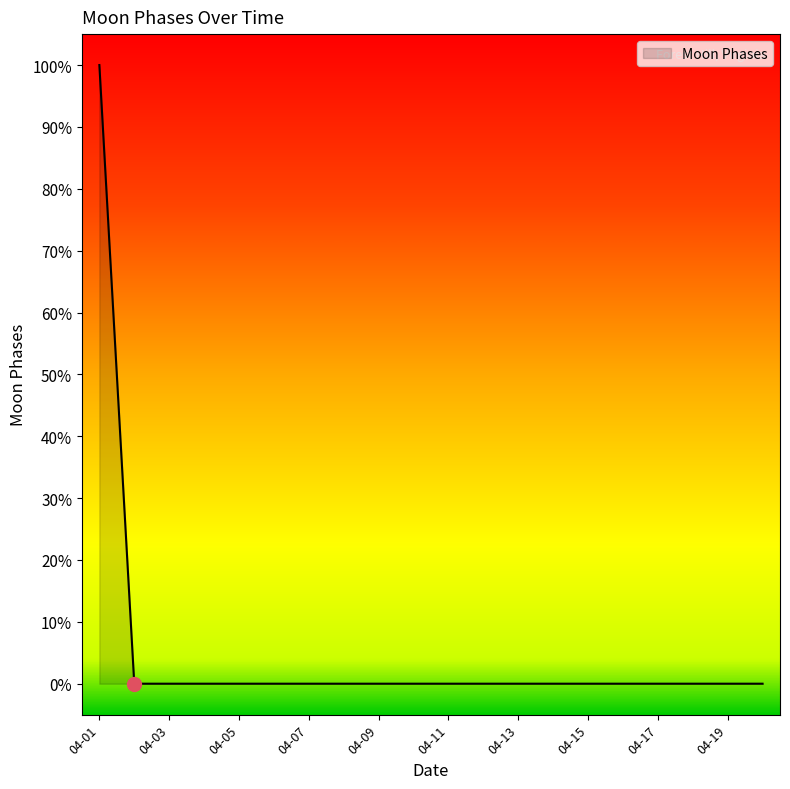

Which label corresponds to the largest value in the chart?

04-01